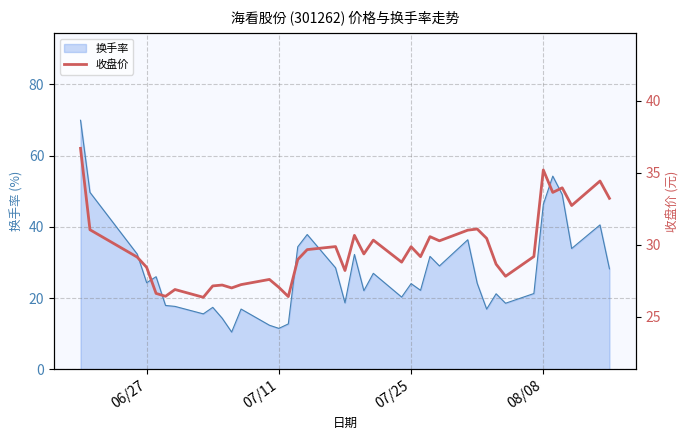

What is the minimum value for 换手率?

10.5